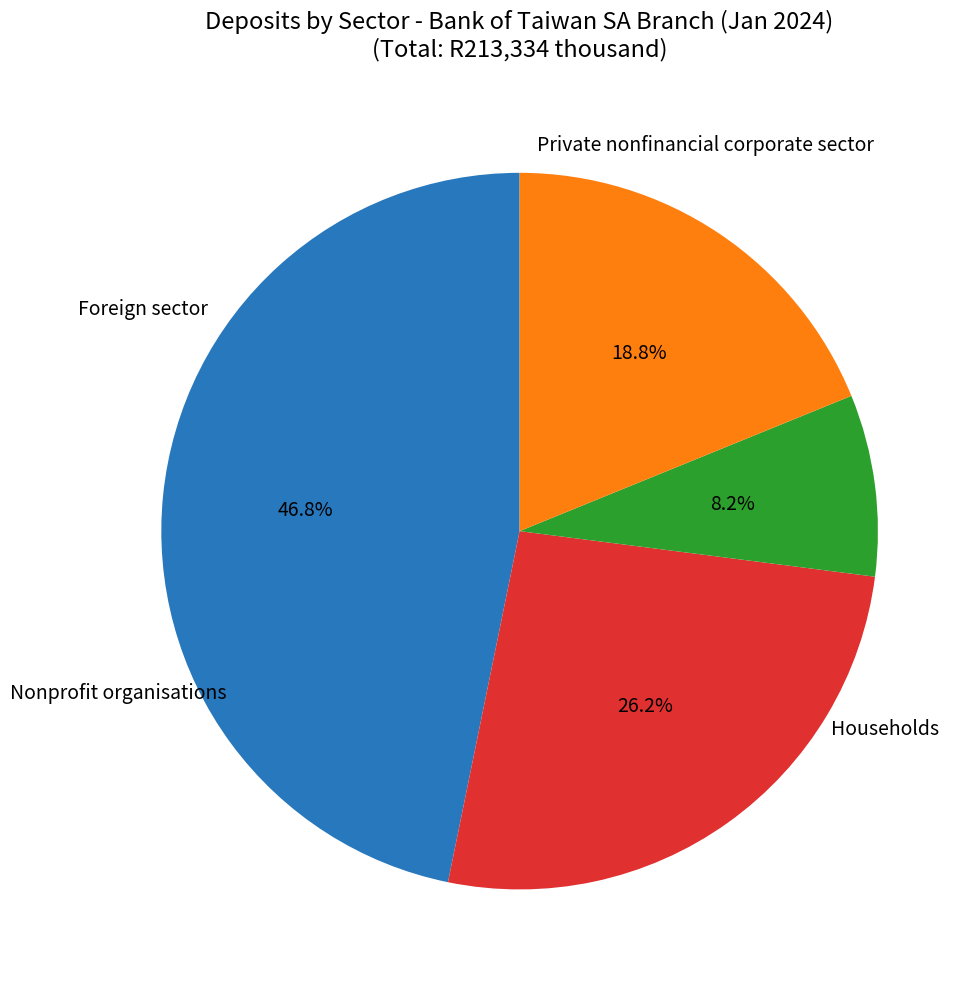

What percentage is the Households slice, to the nearest percent?

26%